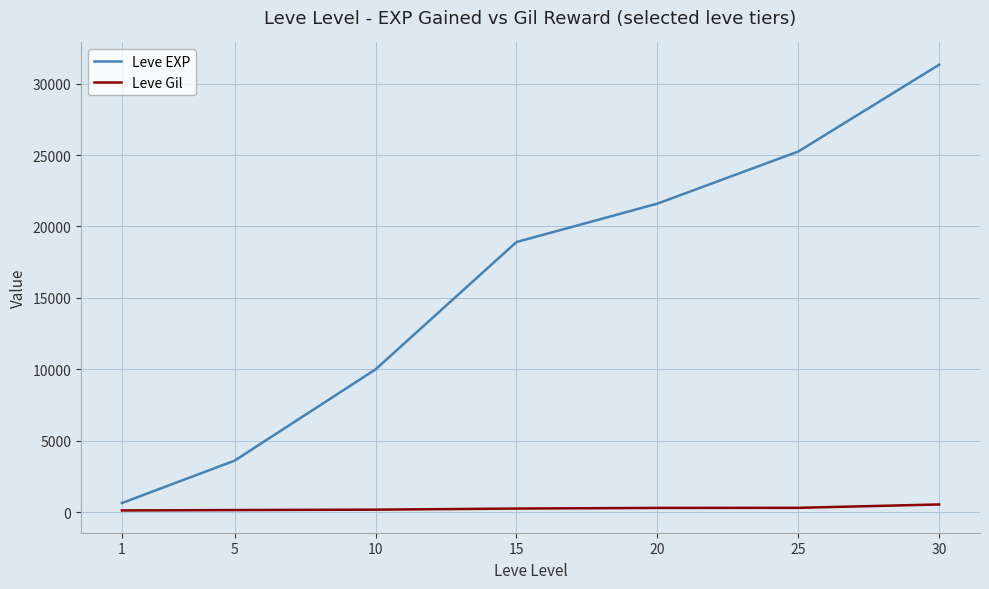

Is the value of Leve EXP at 20 greater than the value of Leve Gil at 1?

Yes